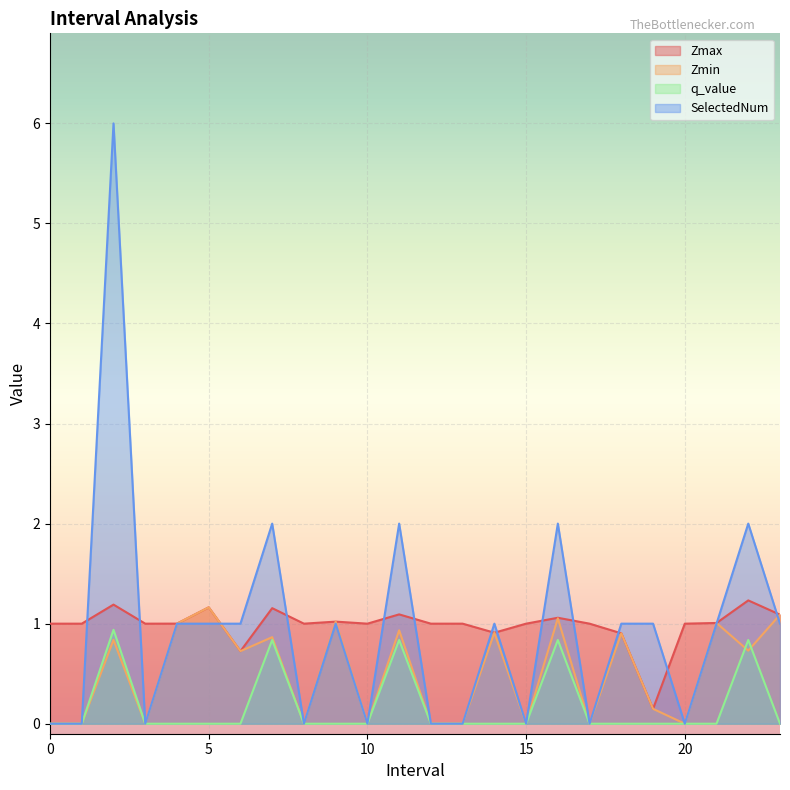

Rank the series at 23.0 from lowest to highest value.

q_value, SelectedNum, Zmax, Zmin